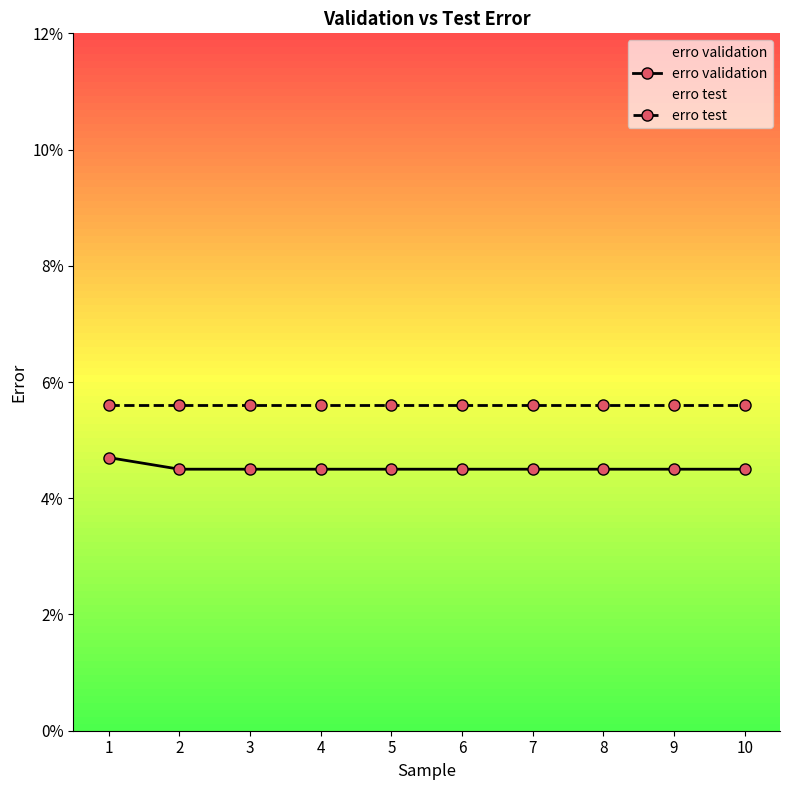

At 3, list the series in order from largest to smallest.

erro test, erro validation